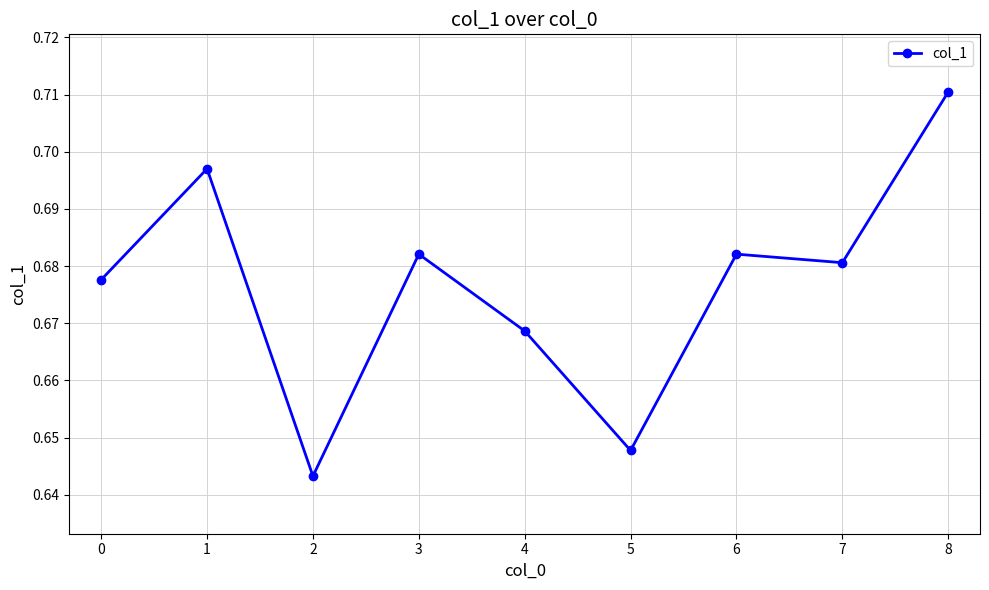

True or false: the data shows 0.9 at 0.

False